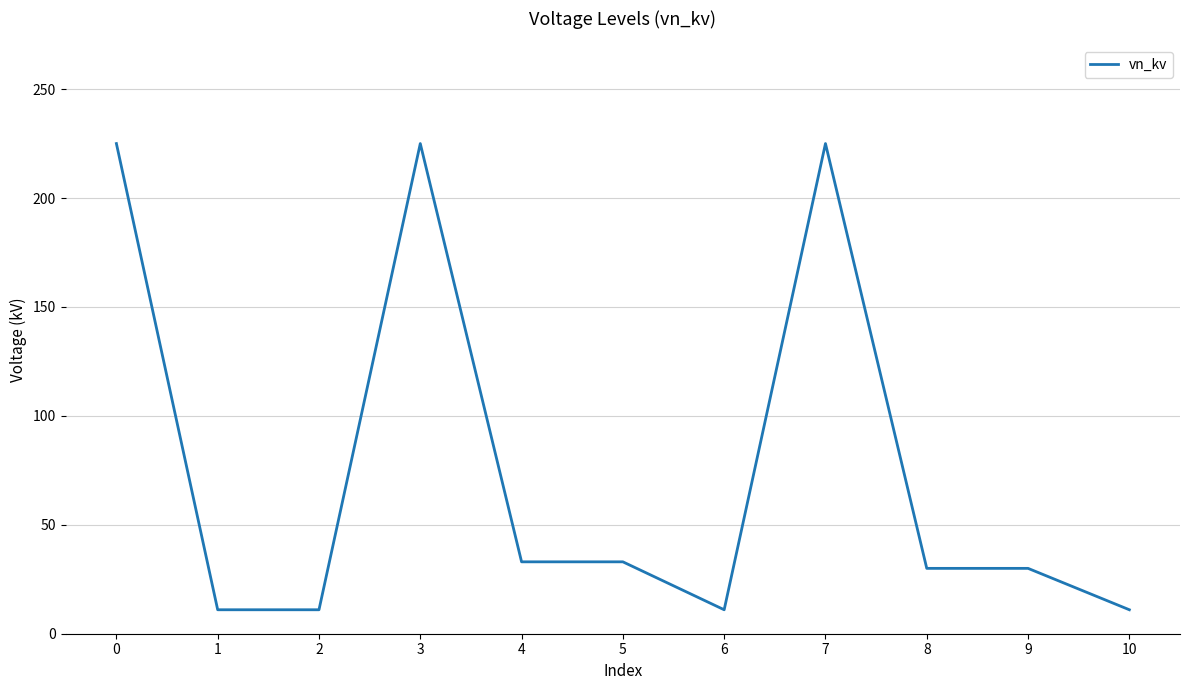

What is the maximum value shown in the chart?

225